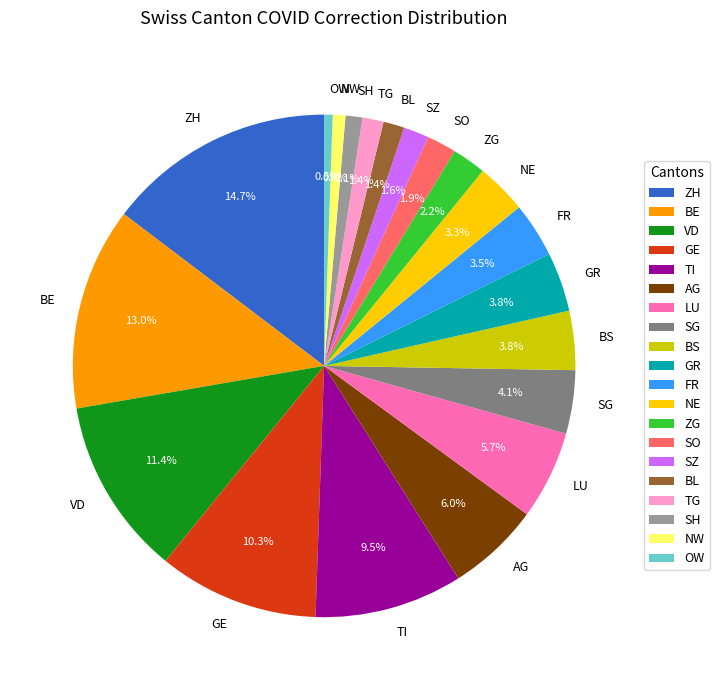

True or false: NE accounts for 35% of the total.

False